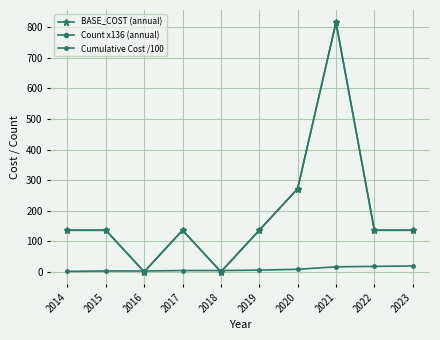

How many lines are shown in the chart?

3